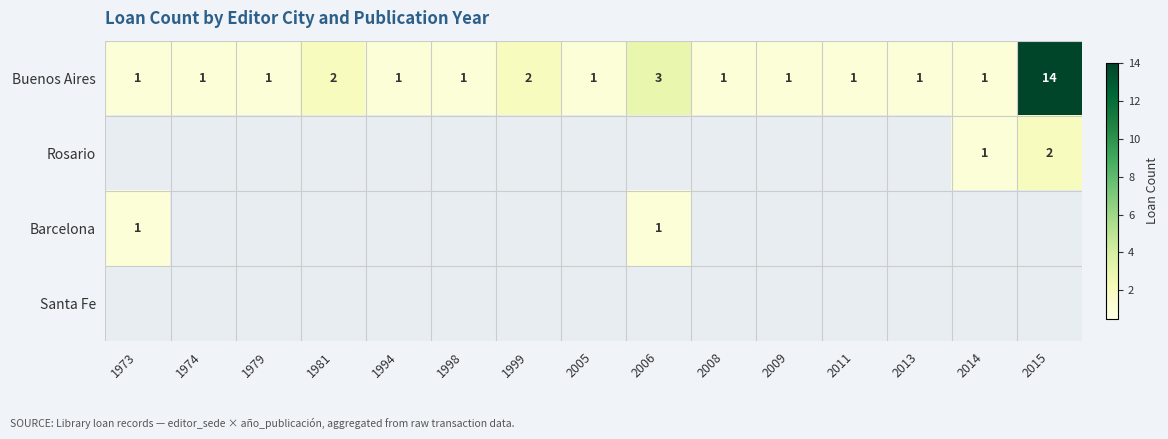

At how many categories does at least one series exceed 1?

4